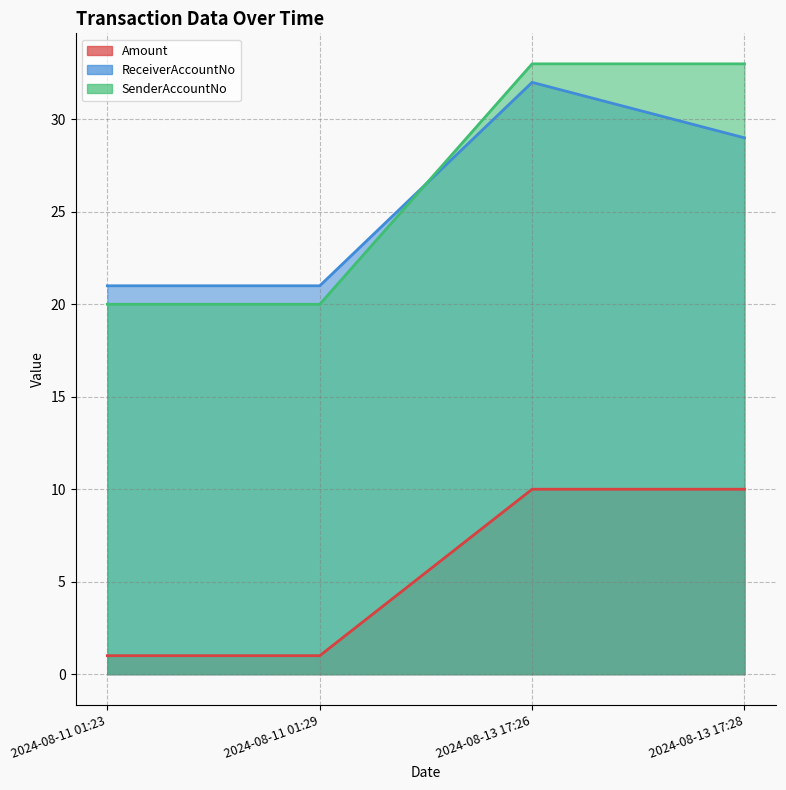

Where does the ReceiverAccountNo series first go above 29?

2024-08-13 17:26